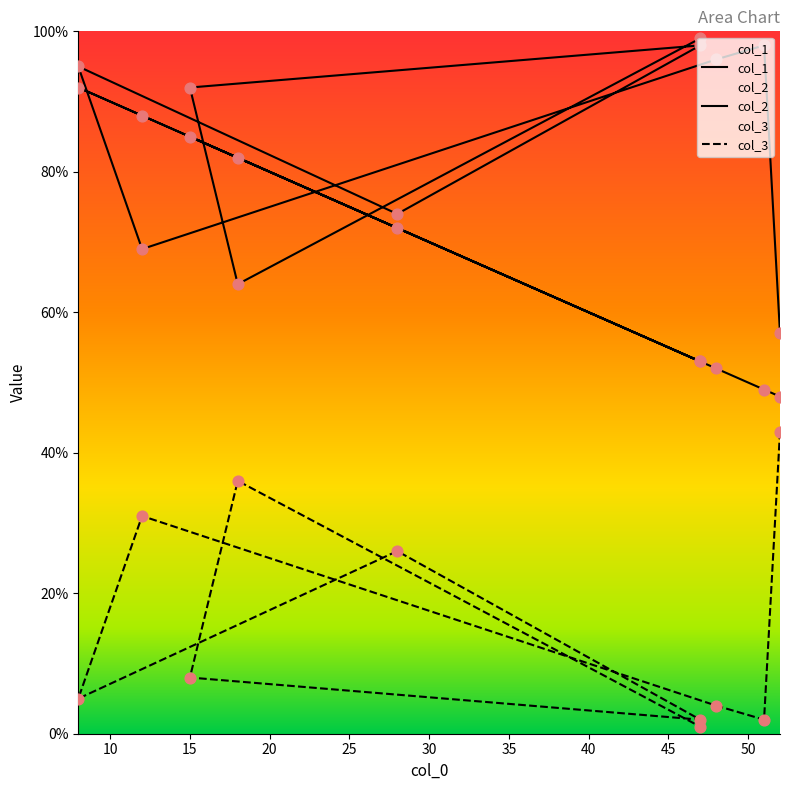

Which series contains the highest Y value?

col_2